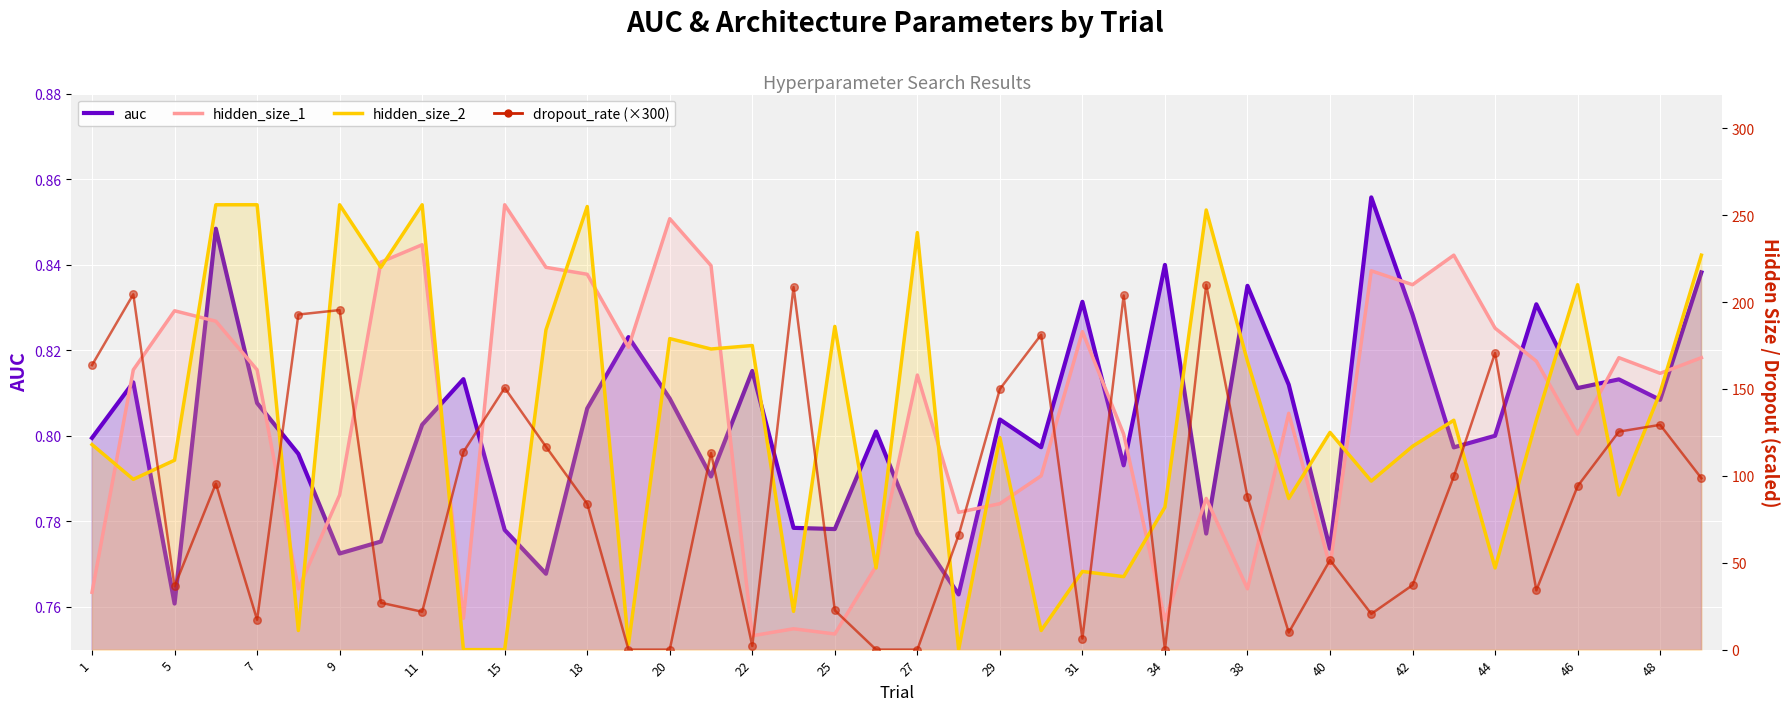

At how many categories does at least one series exceed 174?

27